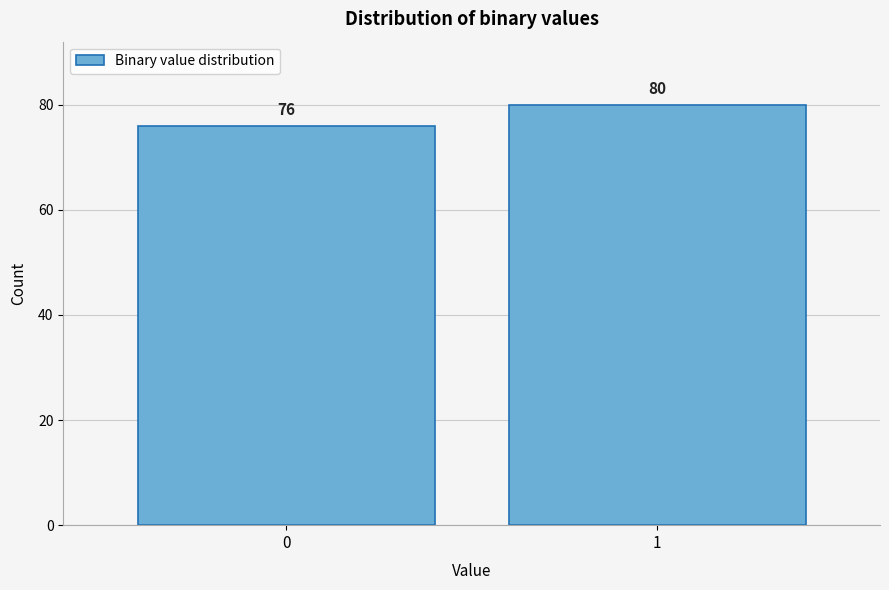

Reading right to left, what are all the values shown in this chart?

1=80	0=76